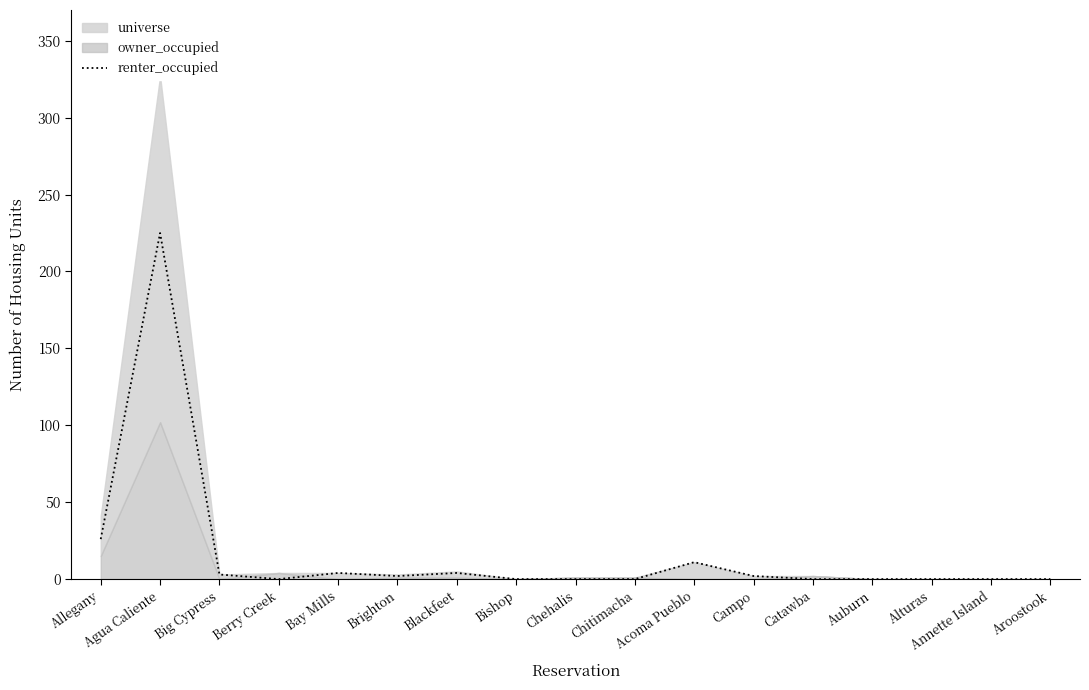

What is the label of the 3rd point from the right?

Alturas